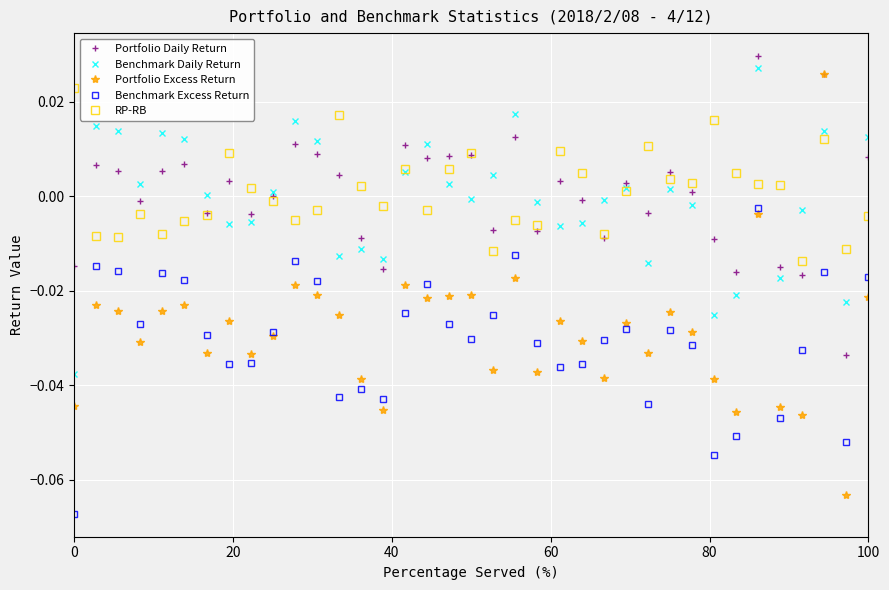

How many data points in RP-RB are above 0?

19